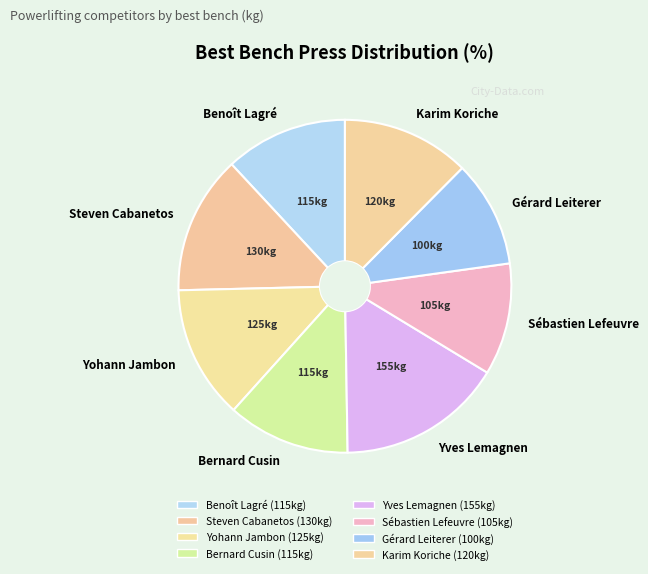

What is the ratio of the value at Sébastien Lefeuvre to the value at Benoît Lagré?

0.9